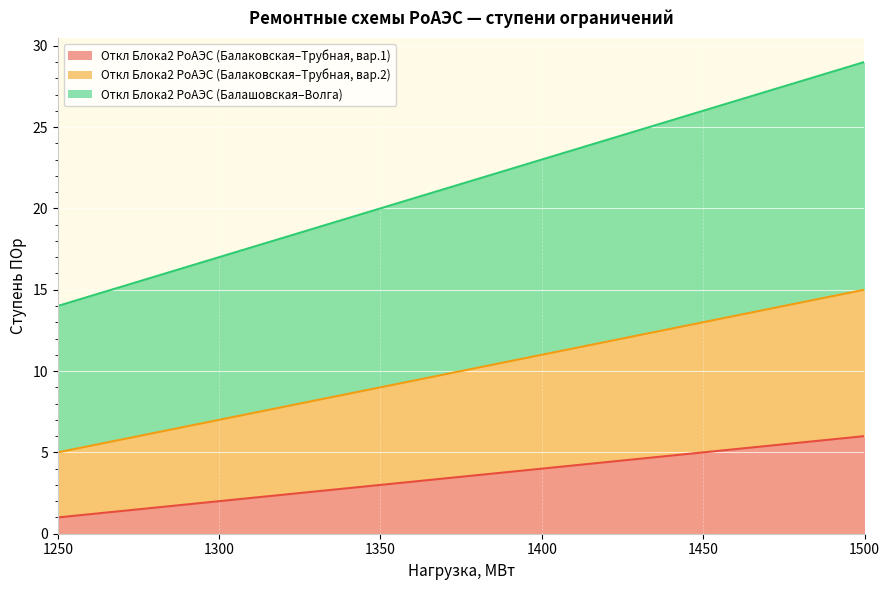

What is the sum of all Row 2 (1250-1500 MW) values?

60